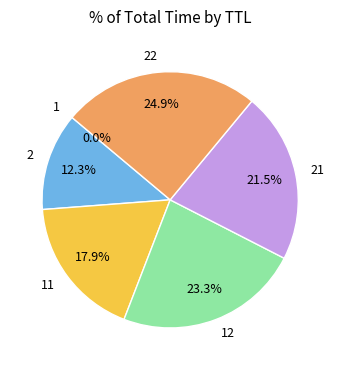

Which slice is the largest?

22